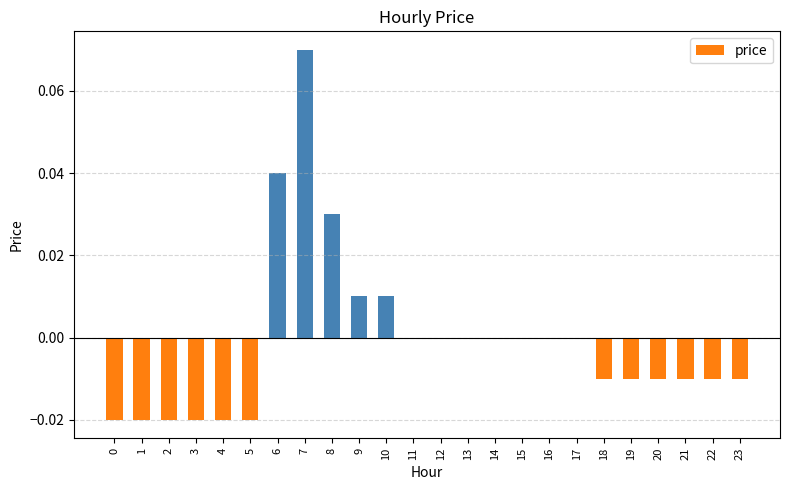

How many values are between 0 and 1?

12